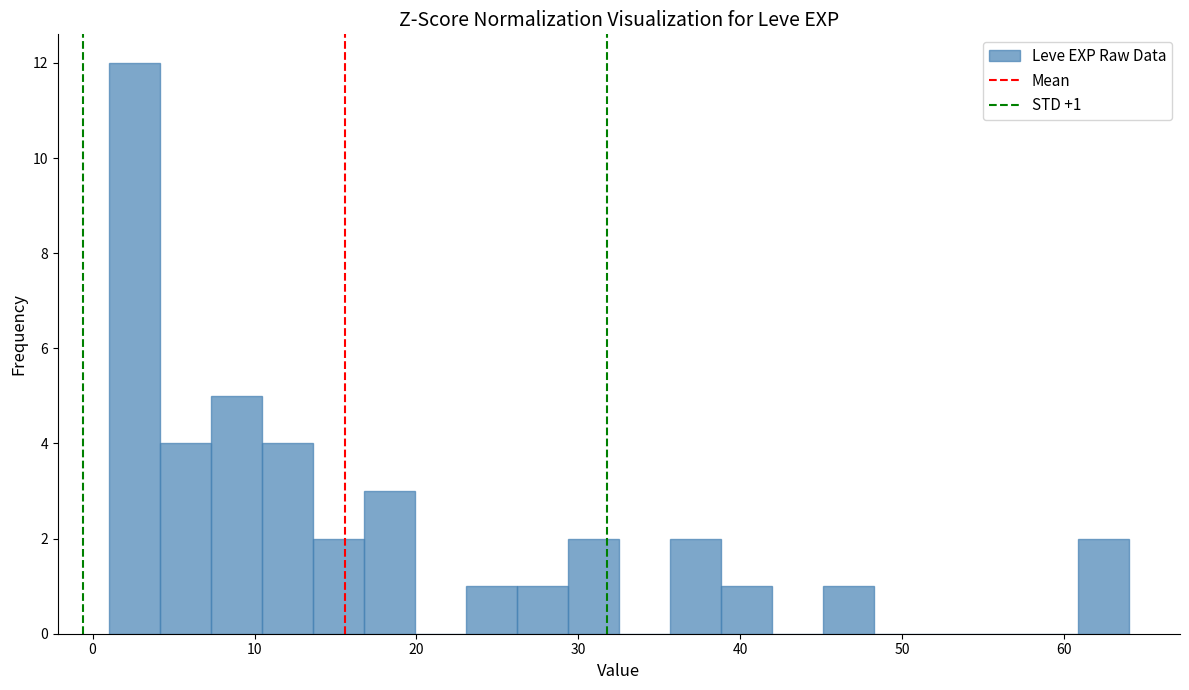

Read against the x-axis, roughly where is the centre of the tallest bar?

3